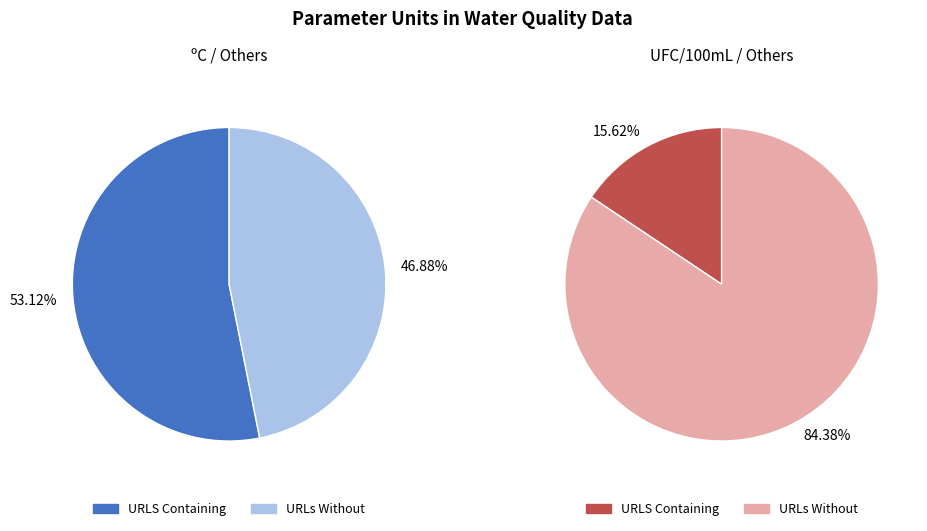

Do UFC/100mL and ºC together represent more than half of the pie?

No